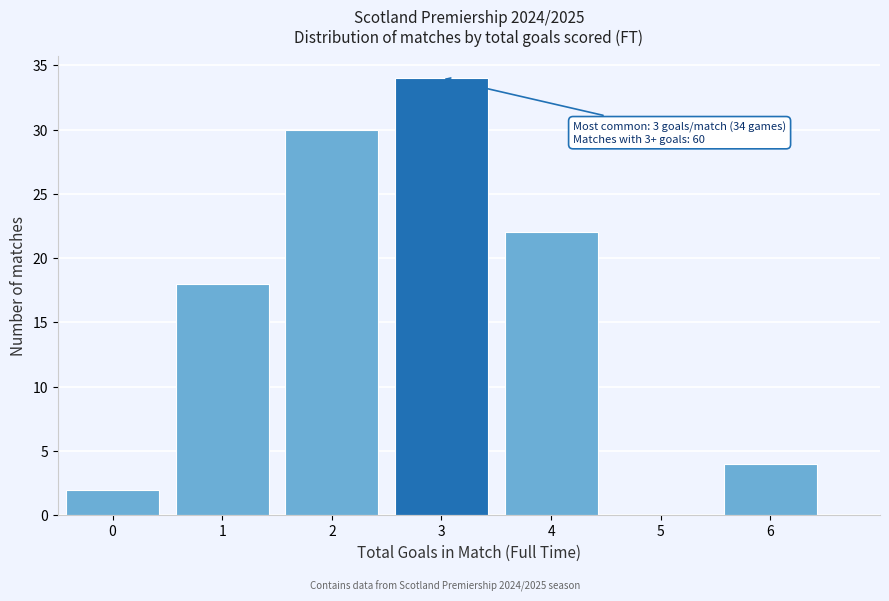

Reading right to left, extract all data points from this chart.

6=4	5=0	4=22	3=34	2=30	1=18	0=2